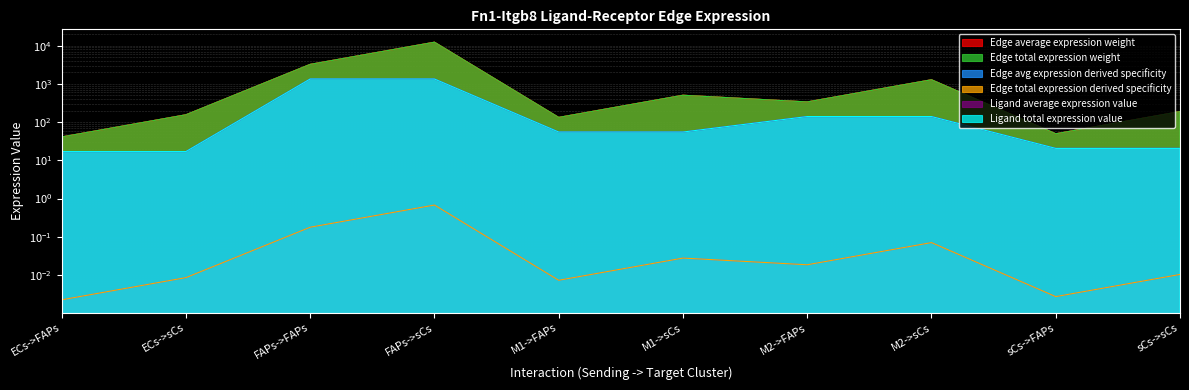

What position from the left is M1->FAPs?

5